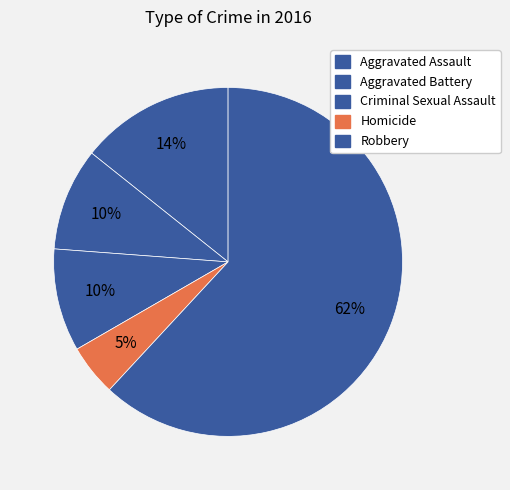

How many segments does this pie chart have?

5